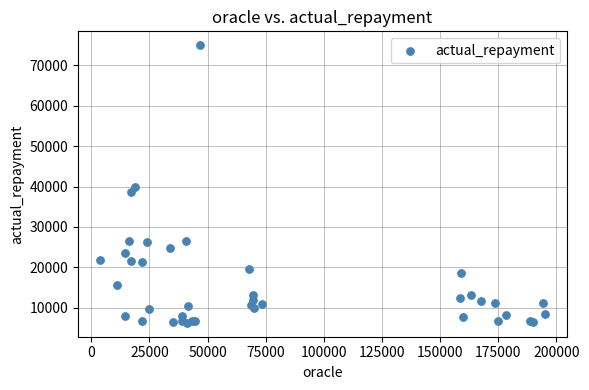

What Y value in the scatter plot is closest to 40625?

39858.6